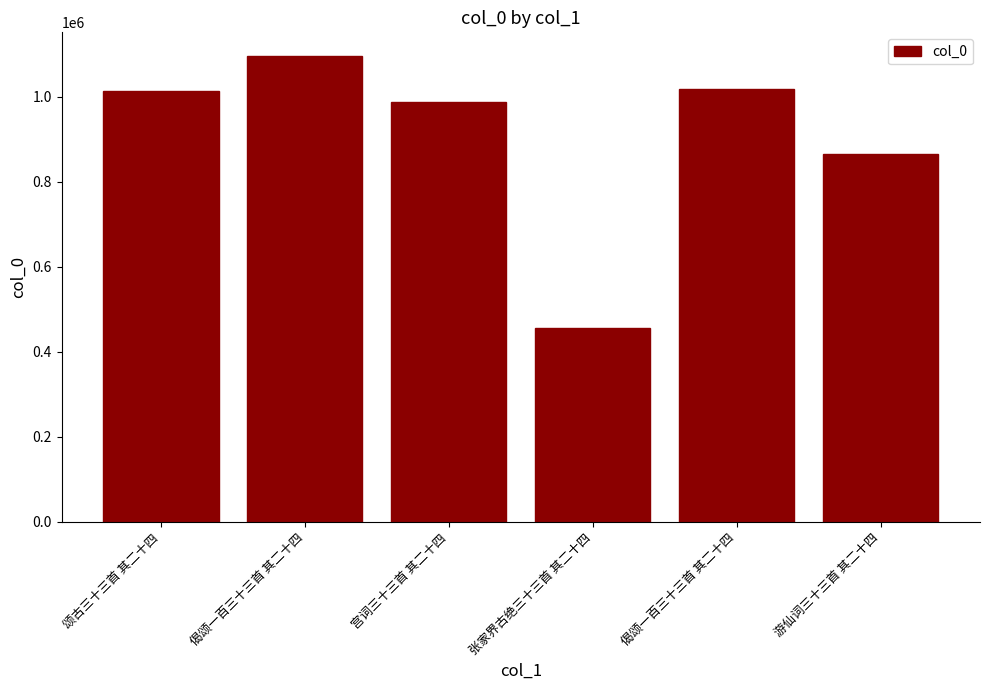

What is the value of the 6th bar from the left?

864820